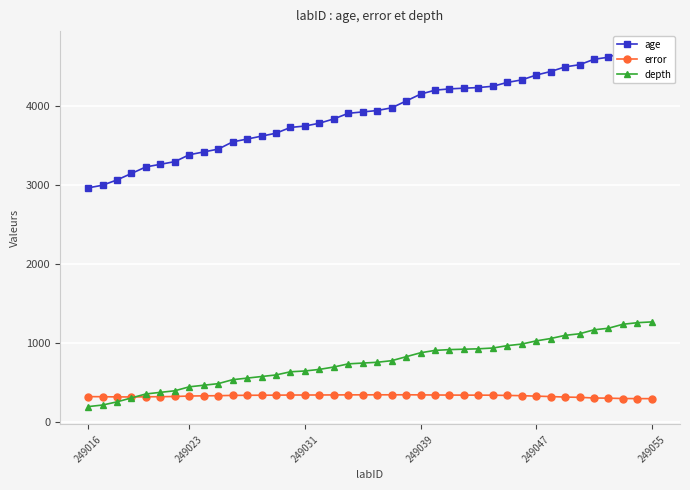

What is the highest value of the error series?

349.4